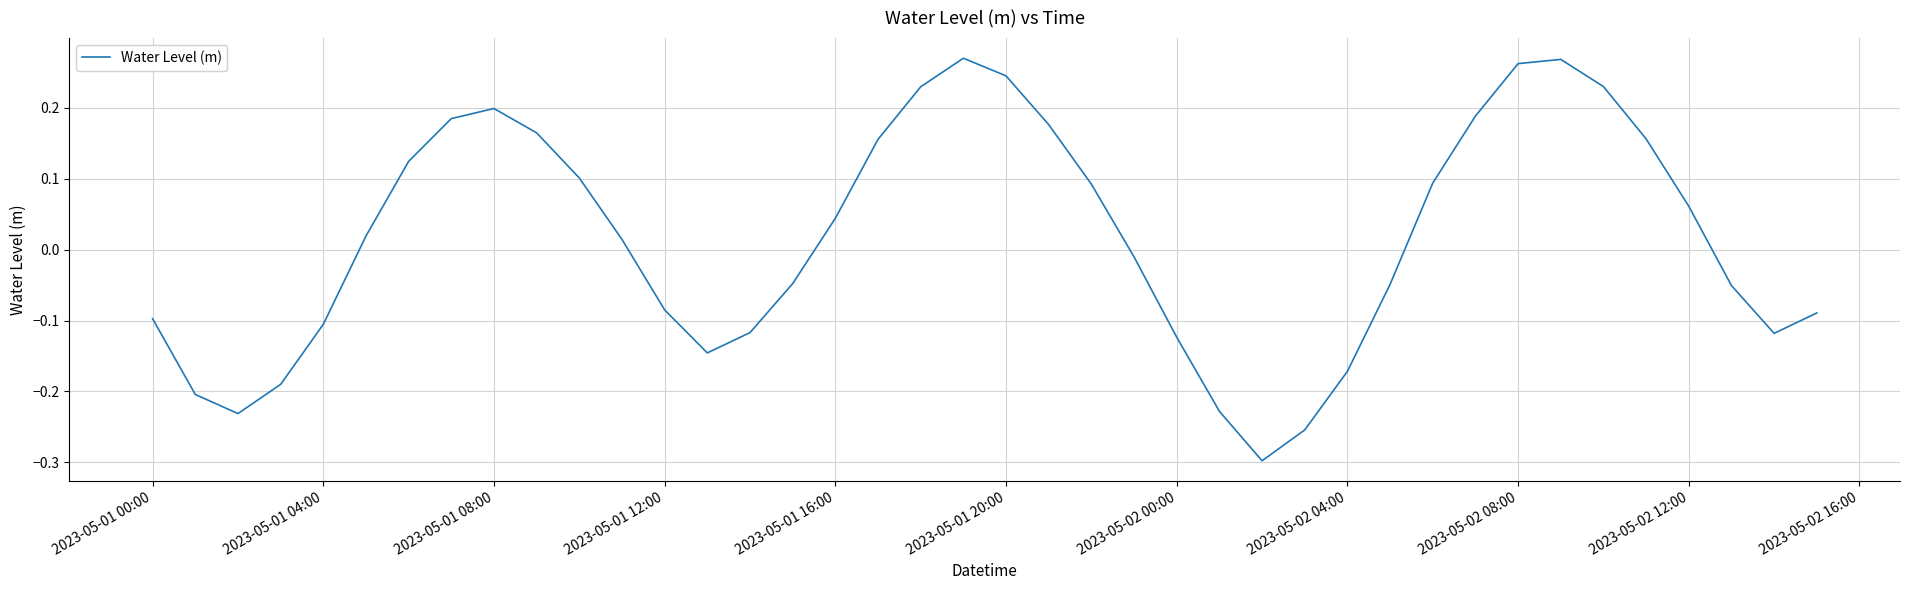

What is the difference between the maximum and minimum values?

0.6